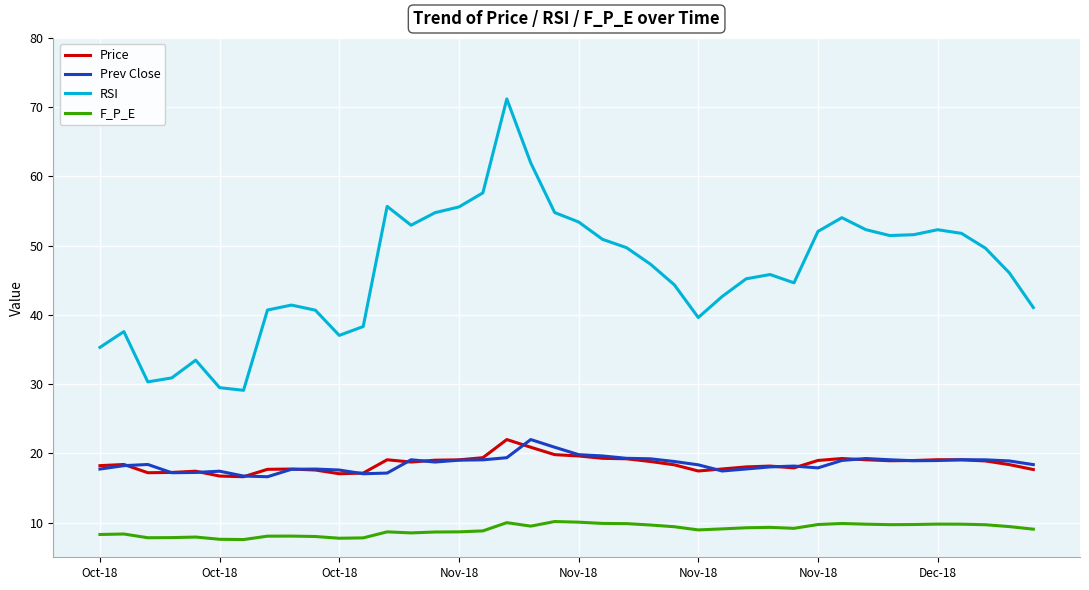

How many series are shown in this chart?

4